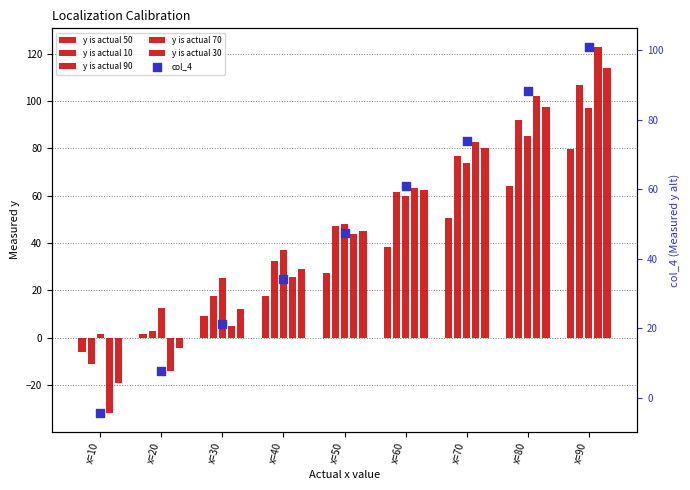

At how many categories does at least one series exceed -15?

9